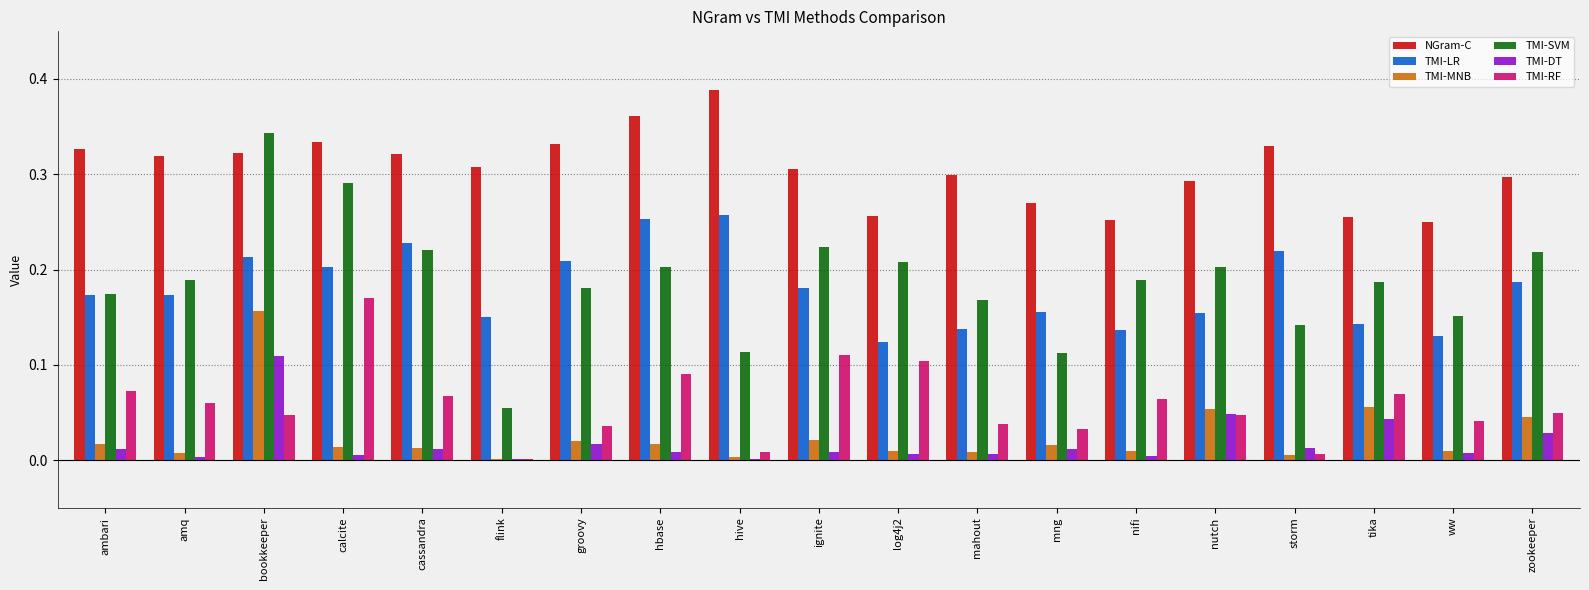

Is it true that NGram-C equals 0.1 at tika?

False